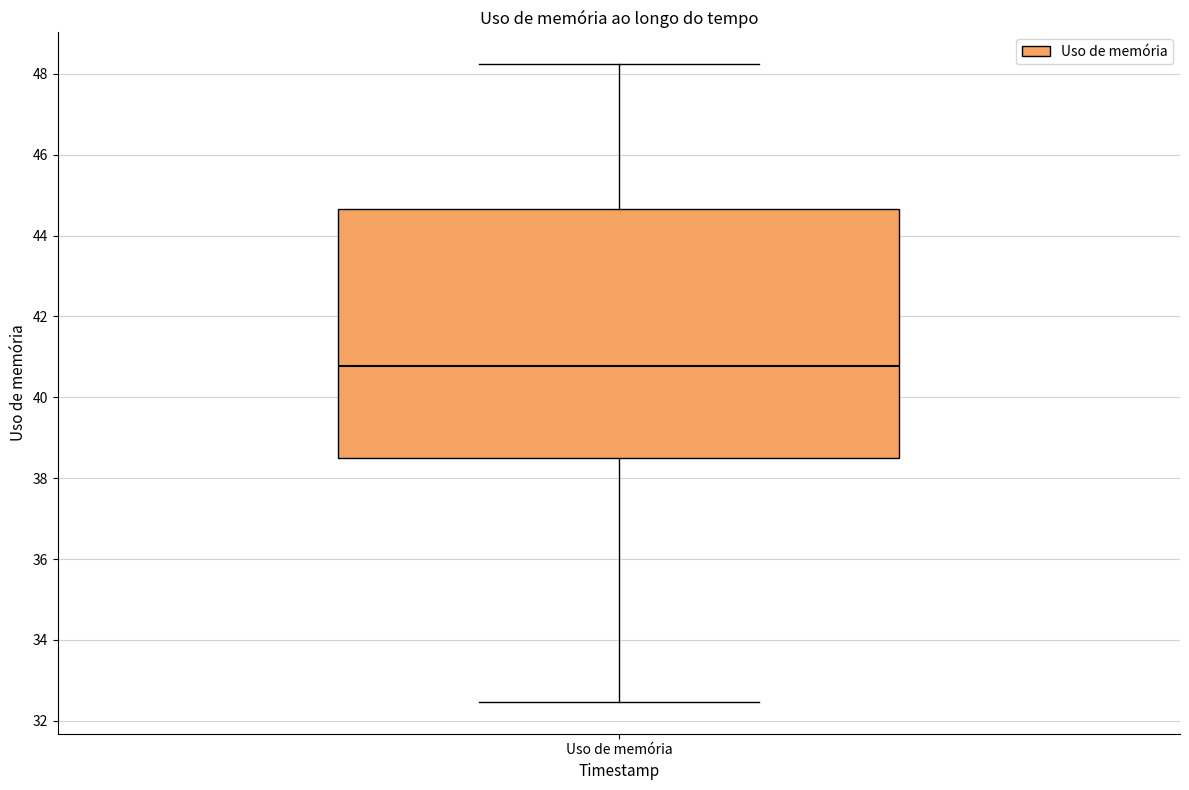

Transcribe this box plot: give where the median line is, the range the box spans, and where the two whiskers end, as read against the y-axis. The values are not printed on the chart, so give them approximately, as read against the axis.

median 40.8, box 38.4 to 44.6, whiskers 32.4 to 48.2